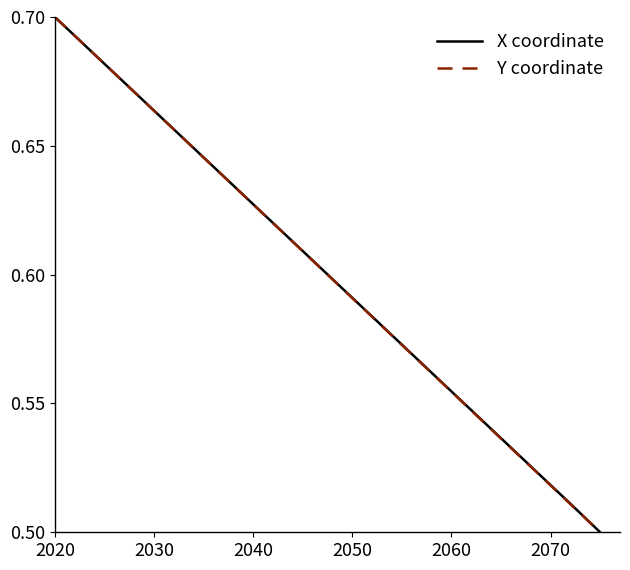

What are all the series names shown in the legend?

X coordinate, Y coordinate